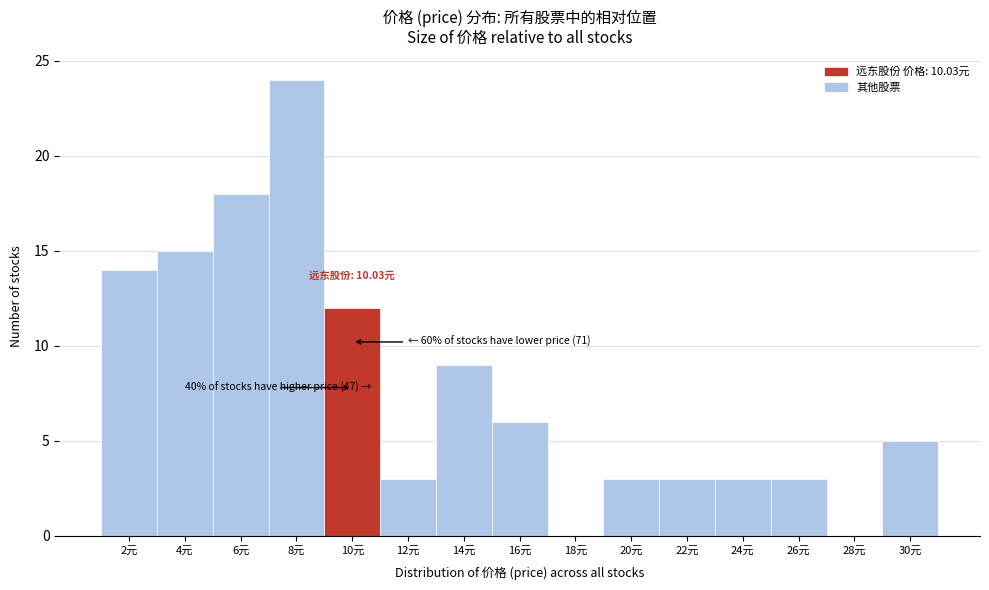

Reading left to right, what are all the values shown in this chart?

2元=14	4元=15	6元=18	8元=24	10元=12	12元=3	14元=9	16元=6	18元=0	20元=3	22元=3	24元=3	26元=3	28元=0	30元=5